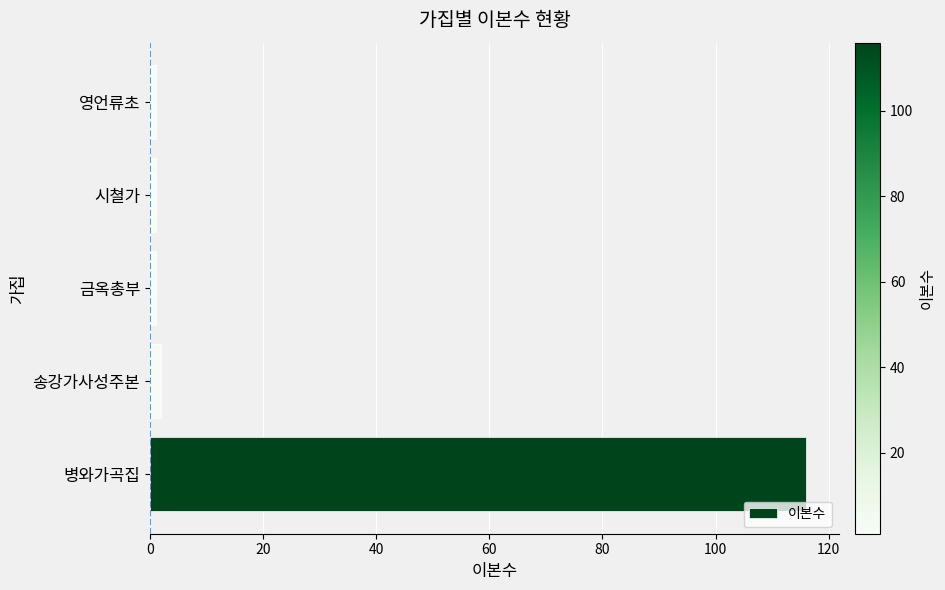

How many series are shown in this chart?

1